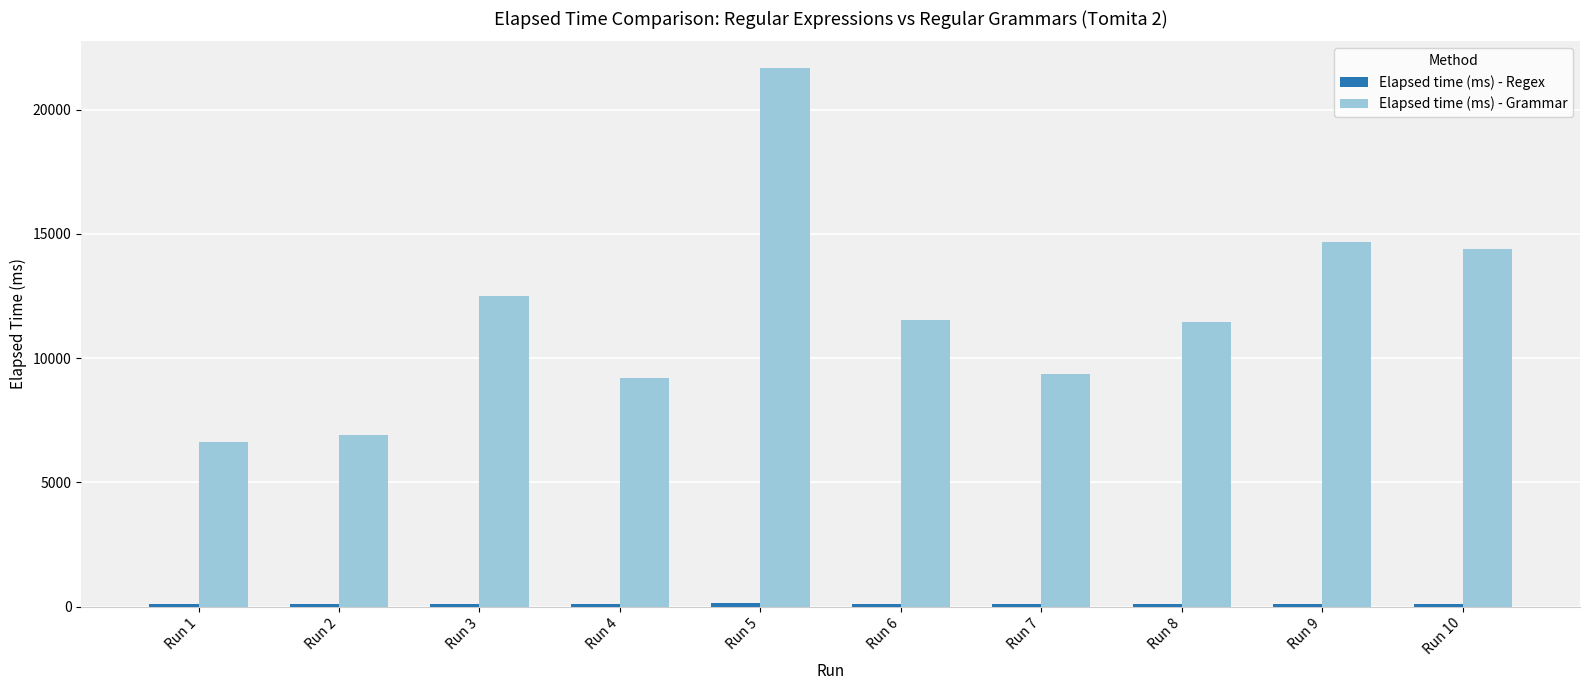

What is the maximum value for Elapsed time (ms) - Grammar?

21667